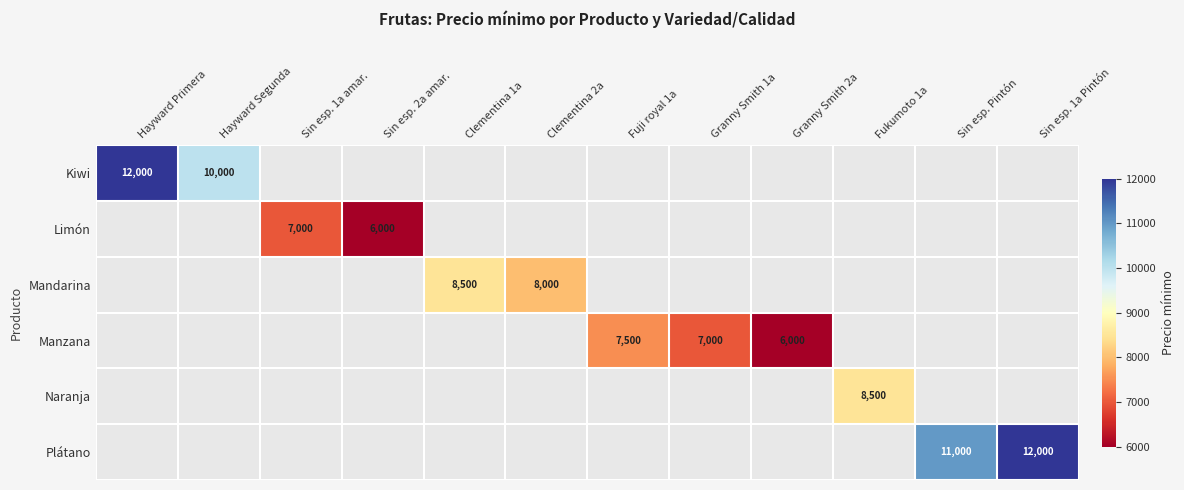

At how many categories does at least one series exceed 8100?

6